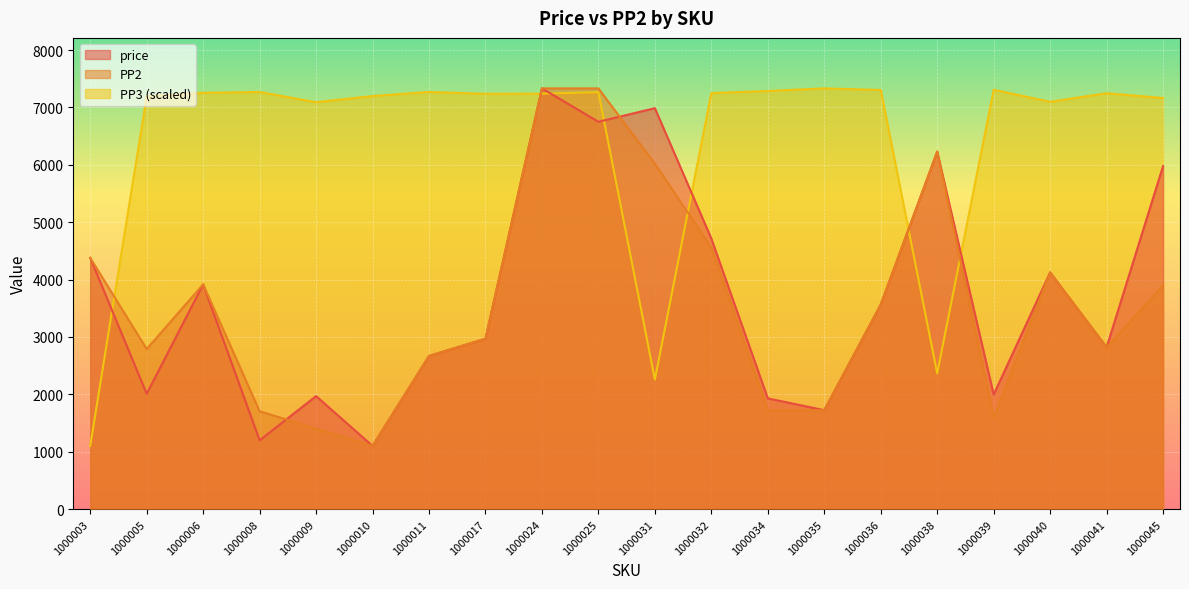

Reading right to left, list all the values displayed in this chart.

price: 5978.0	2820.0	4125.0	1996.0	6230.0	3564.0	1725.0	1930.0	4715.0	6987.0	6750.0	7332.0	2970.0	2669.0	1101.0	1970.0	1200.0	3916.0	2010.0	4379.0
PP2: 3900.0	2820.0	4125.0	1600.0	6230.0	3564.0	1725.0	1725.0	4560.0	6020.0	7332.0	7332.0	2970.0	2669.0	1101.0	1403.0	1706.0	3916.0	2790.0	4379.0
PP3: 7164.9	7248.0	7098.3	7307.6	2366.0	7303.9	7332.0	7286.3	7250.5	2259.5	7265.9	7240.0	7237.2	7269.4	7198.4	7091.1	7268.9	7254.6	7191.6	1101.0